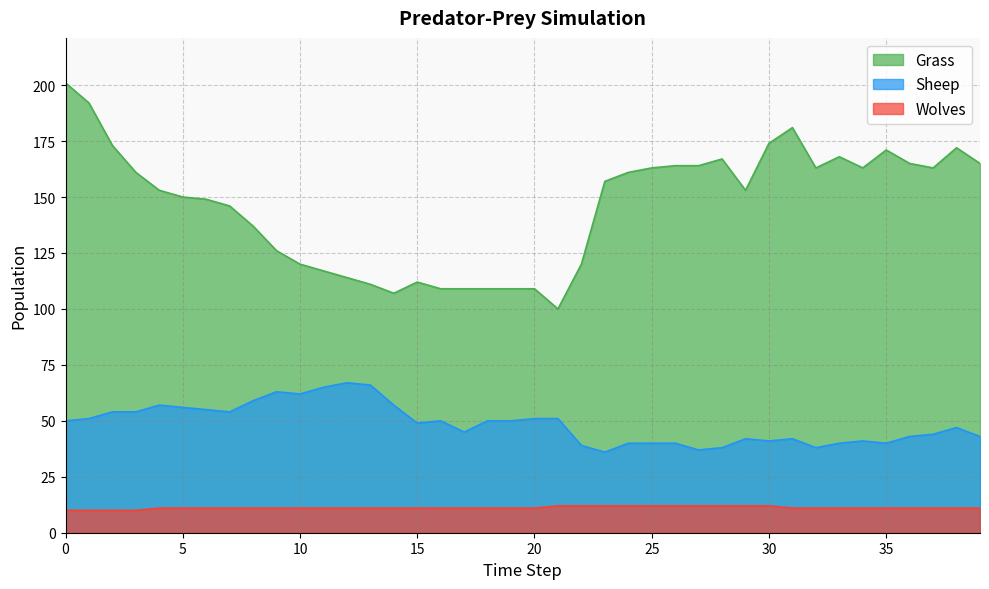

What is the value of the Grass point at the 22nd from the left?

100